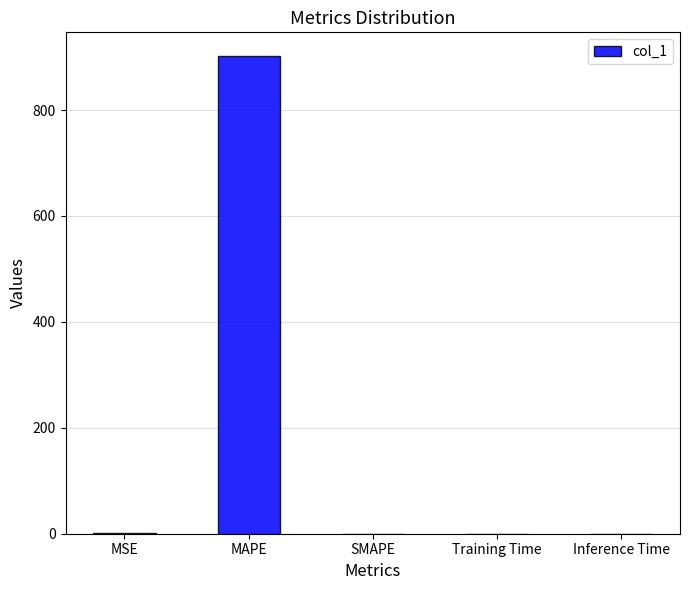

The chart shows a value of -280.5 at SMAPE. True or false?

False